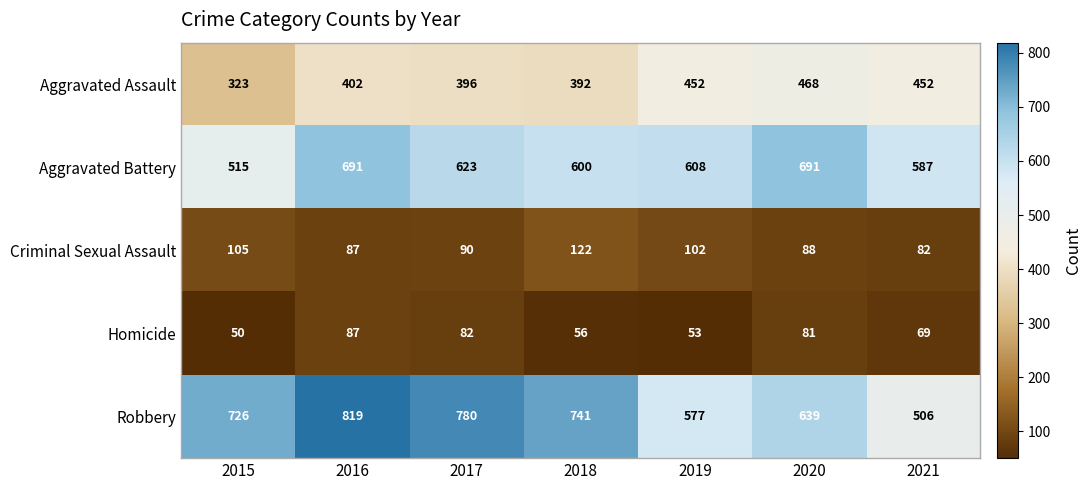

Is it true that Robbery equals 506 at 2021?

True